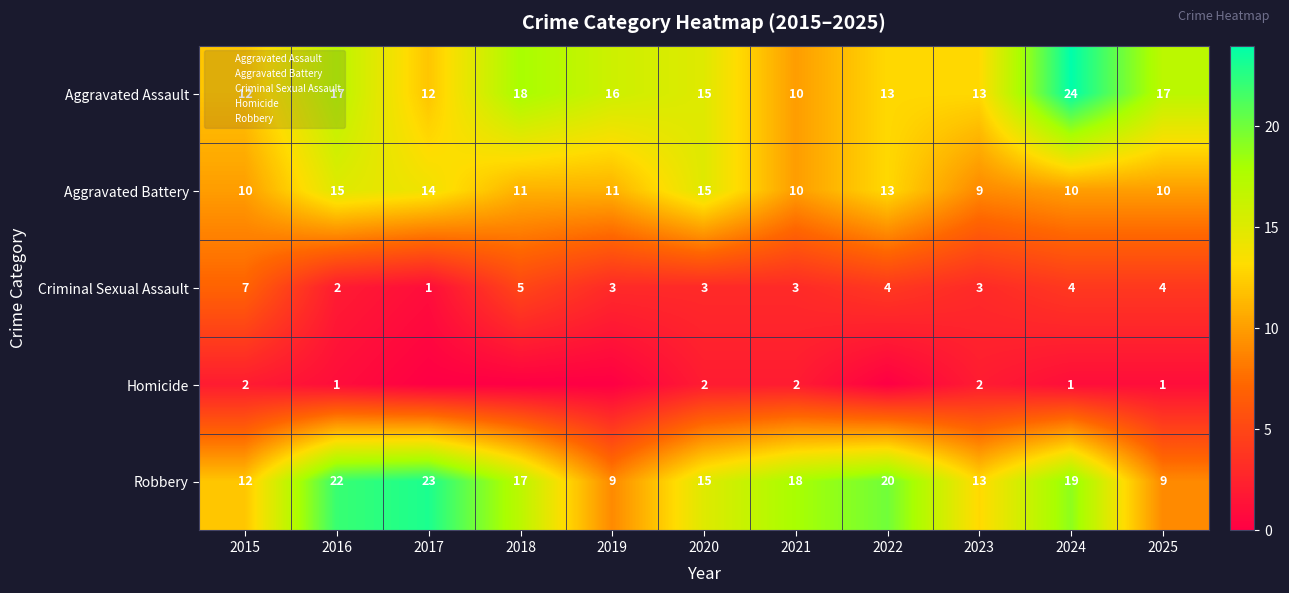

At which label does Aggravated Assault first exceed 15?

2016